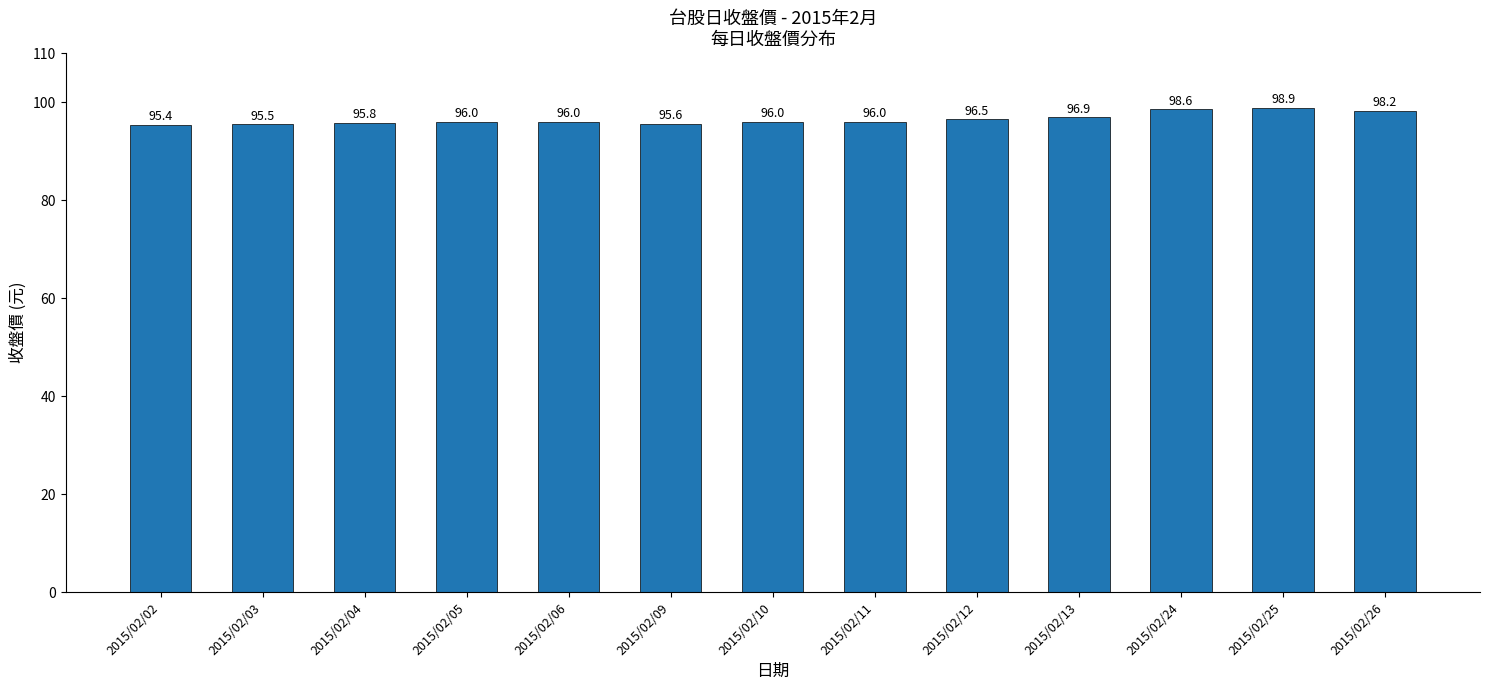

What is the minimum value shown in the chart?

95.4